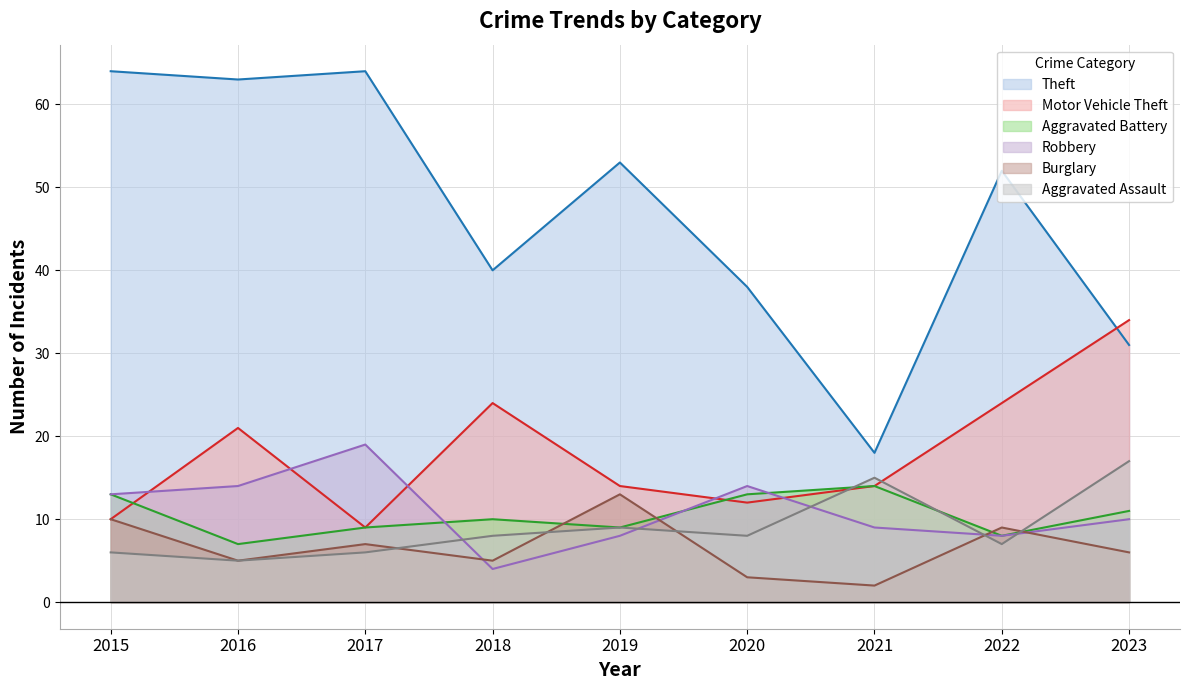

Rank the series at 2015 from highest to lowest value.

Theft, Aggravated Battery, Robbery, Motor Vehicle Theft, Burglary, Aggravated Assault